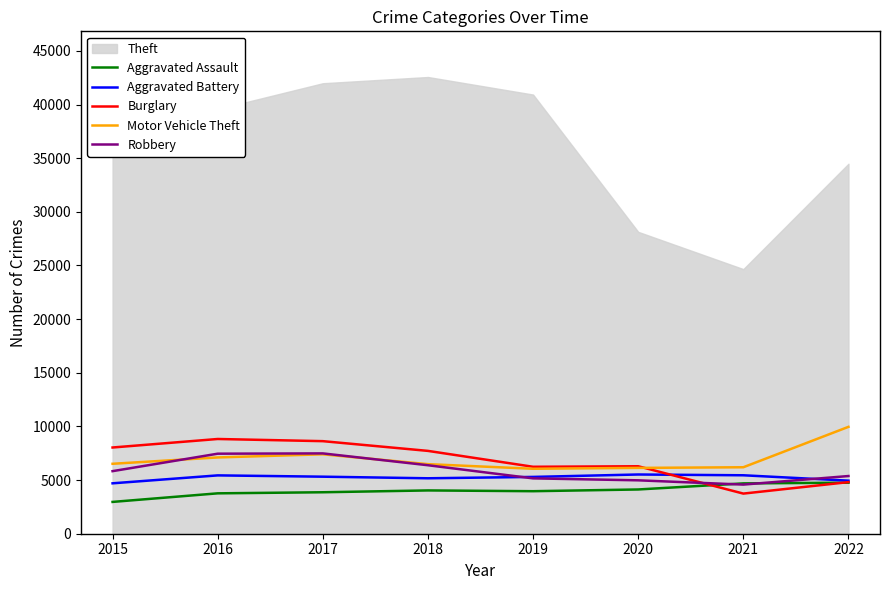

What is the difference between the maximum and second lowest values in the Burglary series?

4019